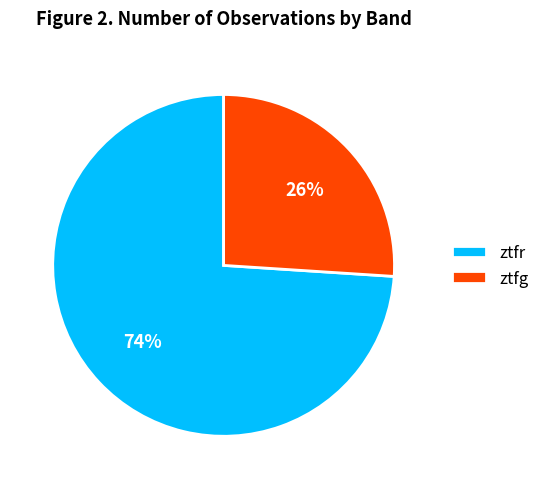

True or false: ztfr accounts for 62% of the total.

False